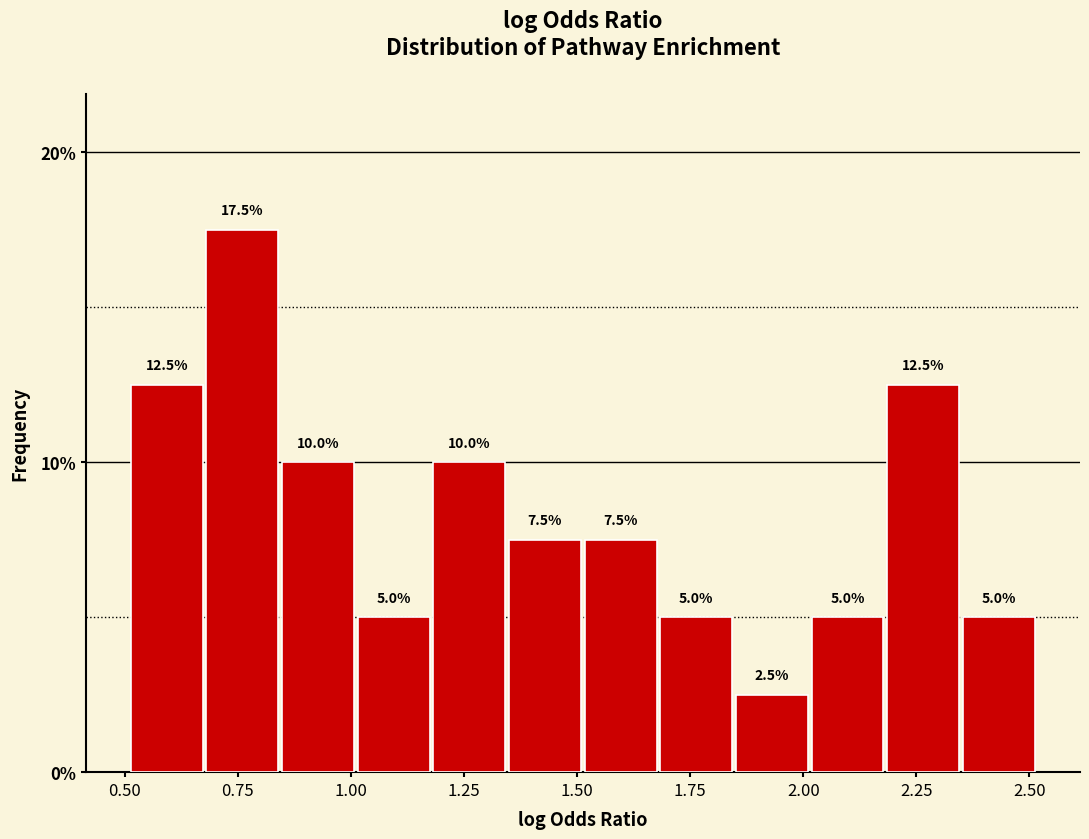

Around what value on the x-axis is the tallest bar? Give the approximate position of its centre, as read against the axis.

0.75